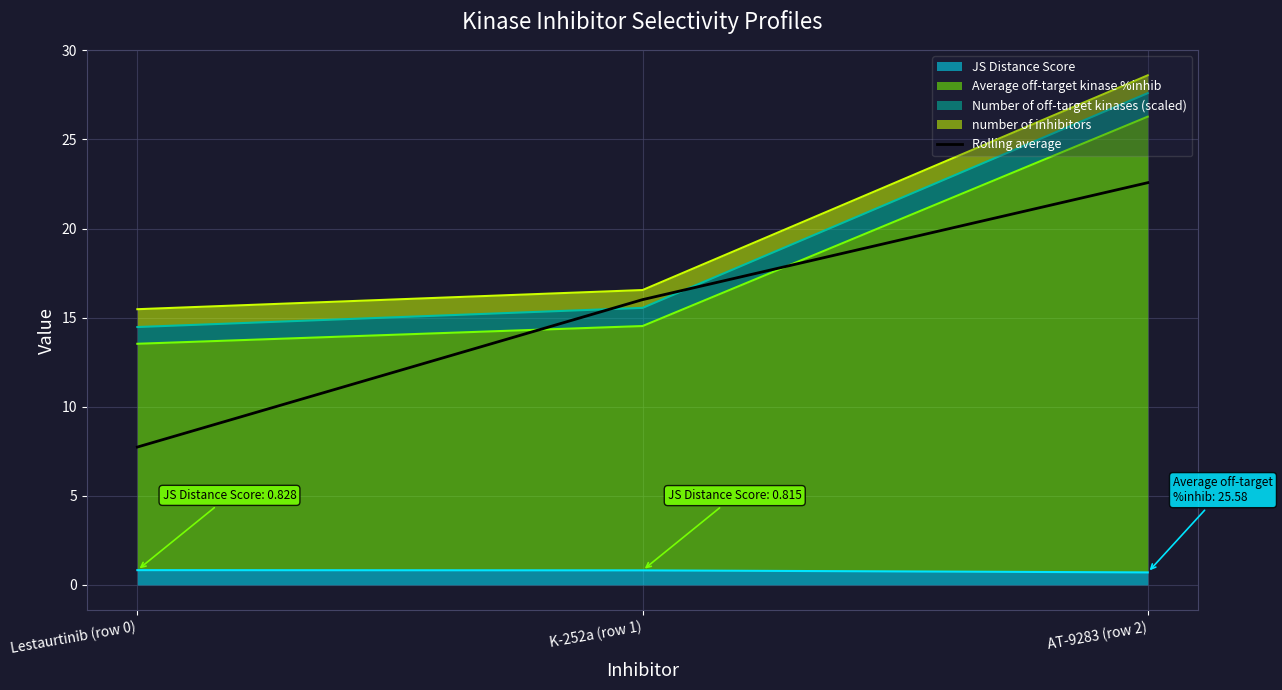

Rank the categories by value from lowest to highest.

Lestaurtinib (row 0), K-252a (row 1), AT-9283 (row 2)